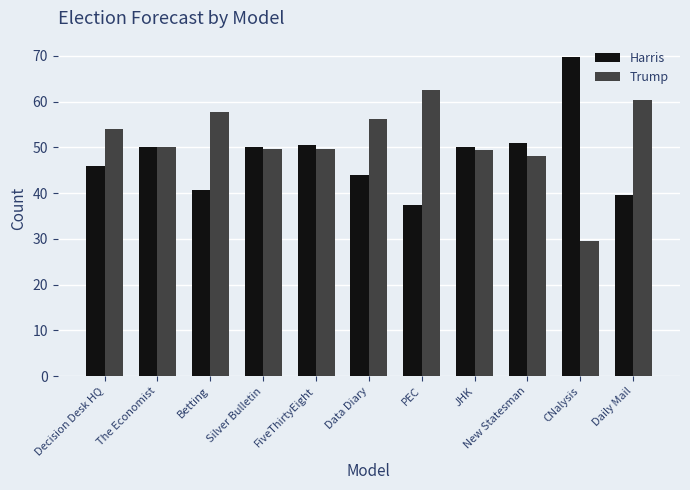

List the series in order of their overall mean, lowest first.

Harris, Trump